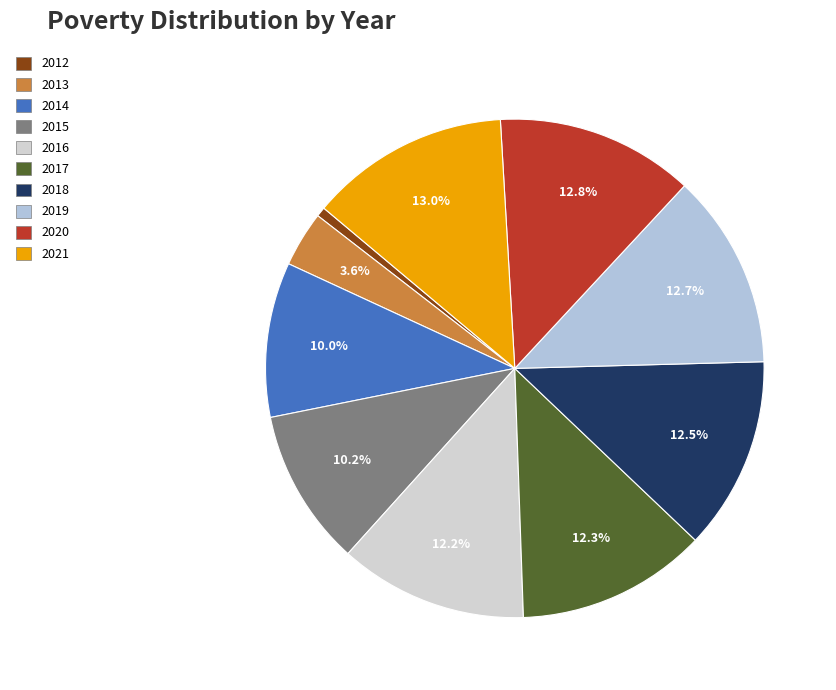

Does 2021 account for over 50% of the chart?

No